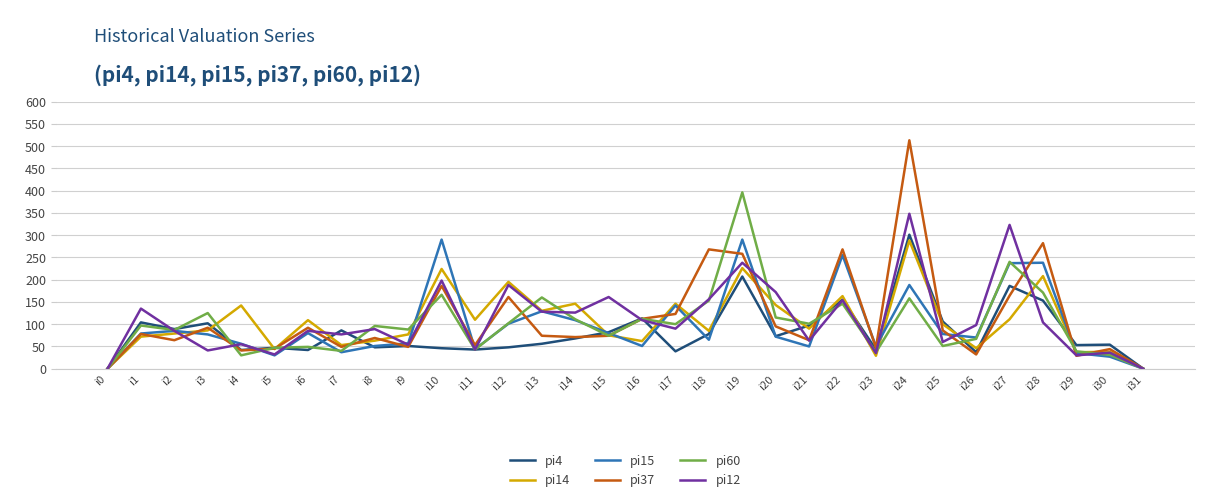

How many lines are shown in the chart?

6